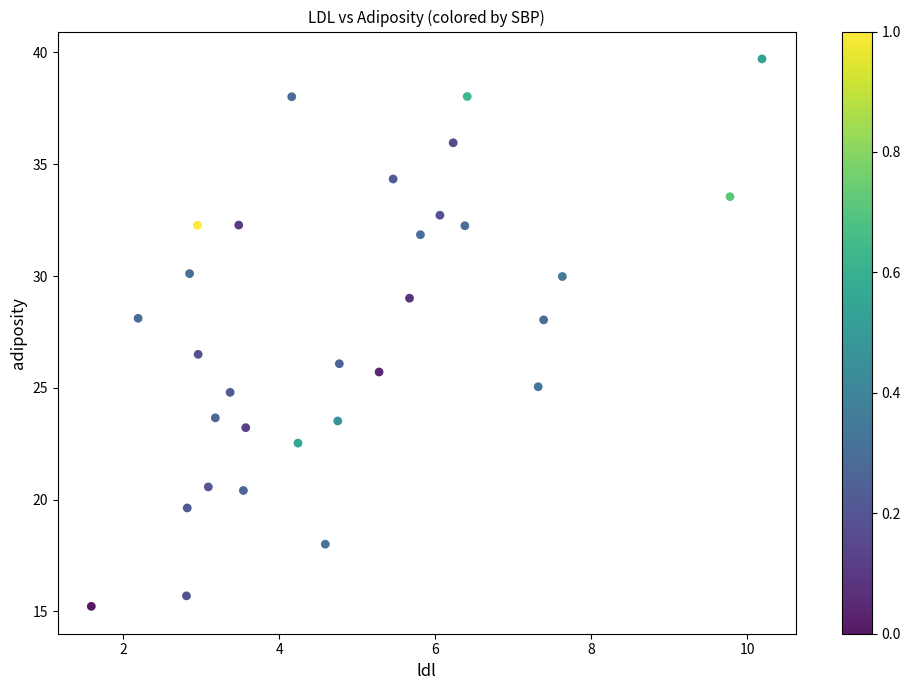

What is the range of X values (max minus min)?

8.6